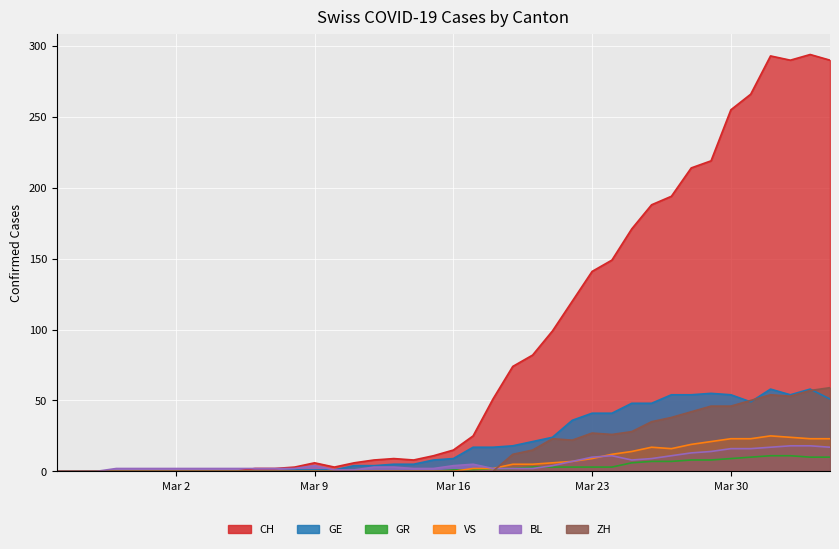

What are all the series names shown in the legend?

CH, GE, GR, VS, BL, ZH